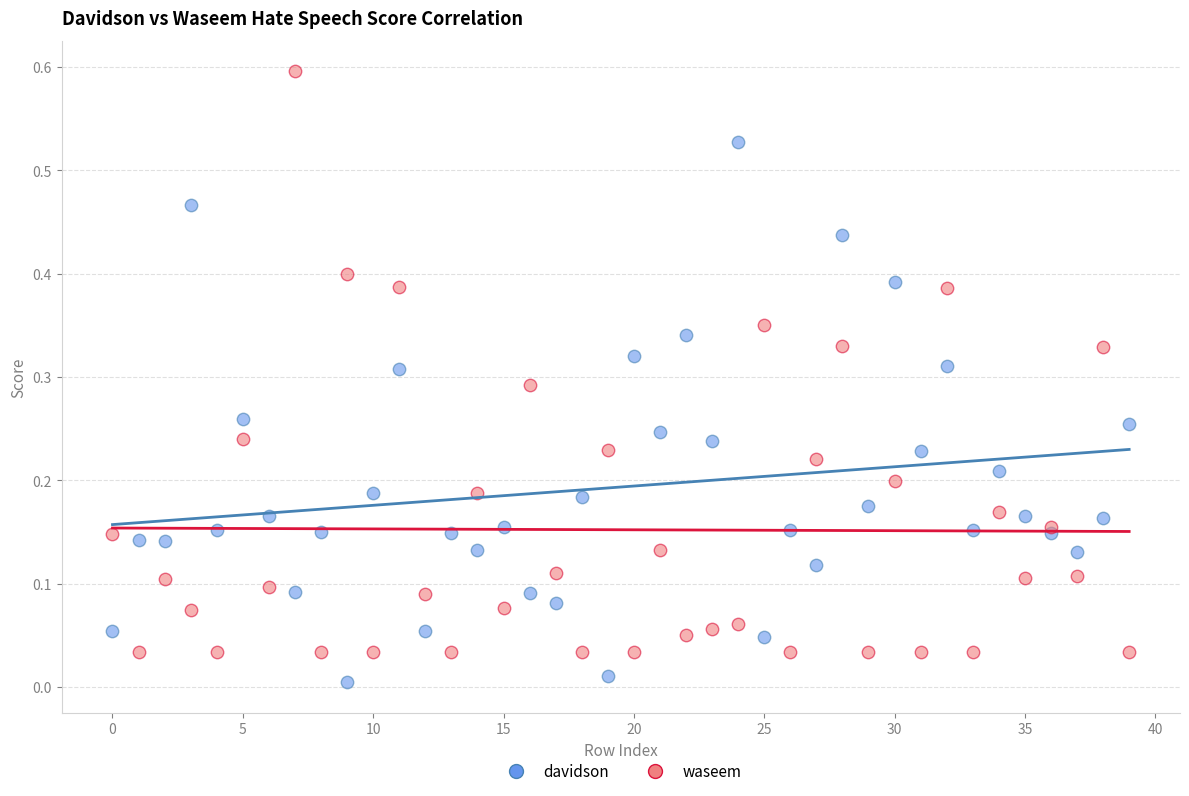

What are all the series names shown in the legend?

davidson, waseem